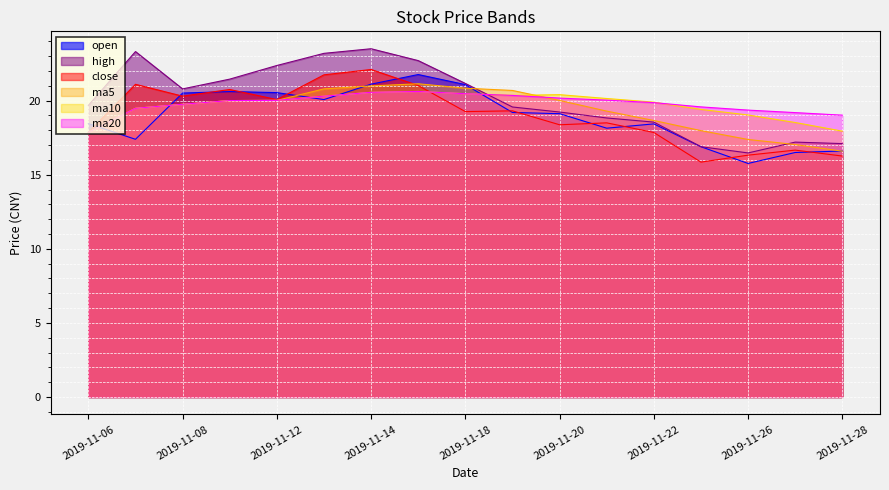

What is the difference between the highest and lowest values at 2019-11-07?

5.9